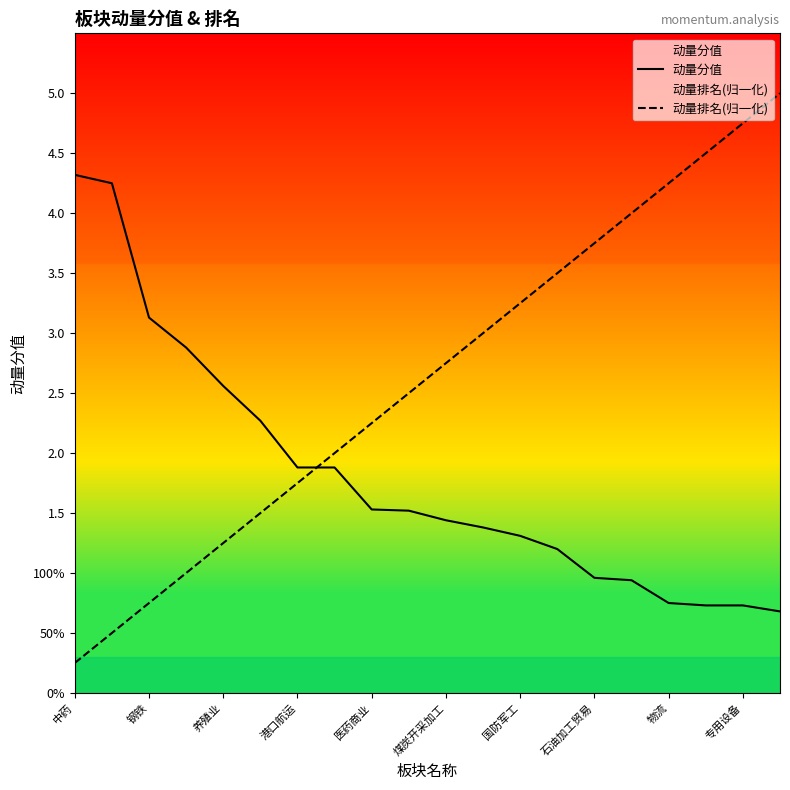

Is the value of 动量分值 at 11 greater than the value of 动量排名(归一化) at 国防军工?

No